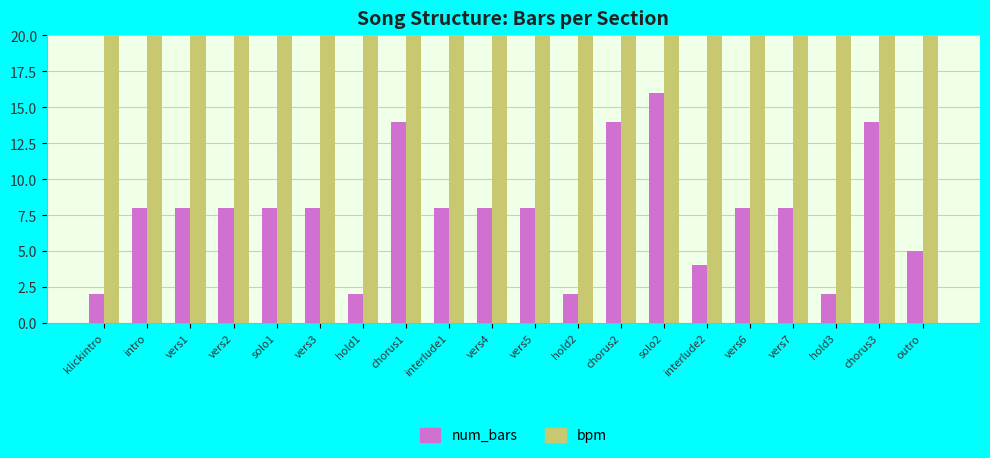

Is the value of bpm at chorus3 greater than the value of num_bars at interlude1?

Yes